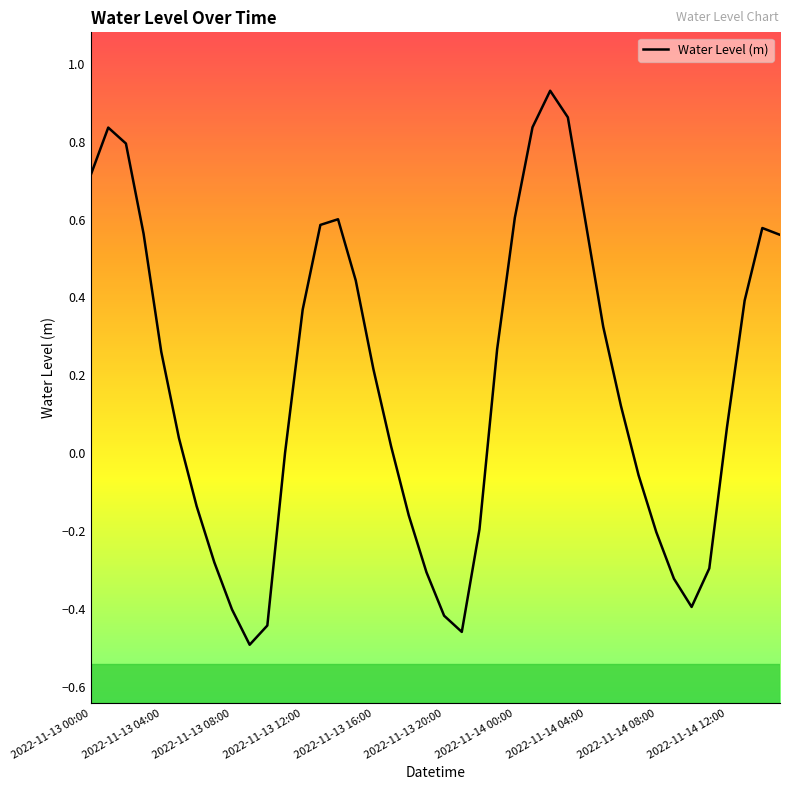

What is the difference between the maximum and minimum values?

1.4